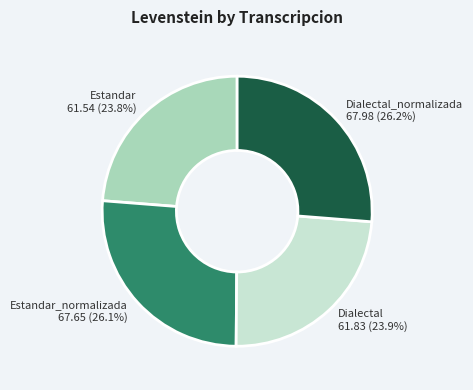

Is the sum of Estandar_normalizada and Dialectal_normalizada greater than half?

Yes